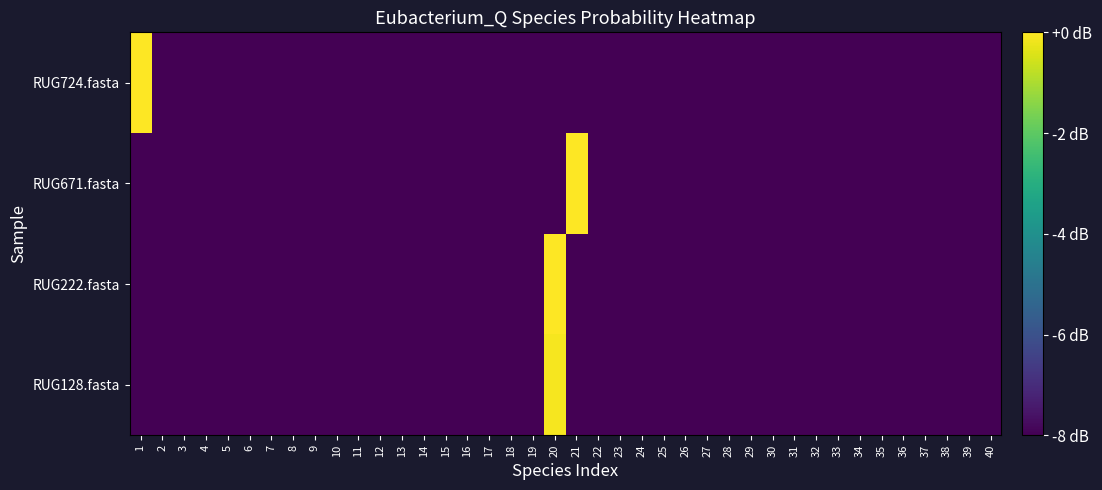

What is the total value across all series at 18?

-445.5